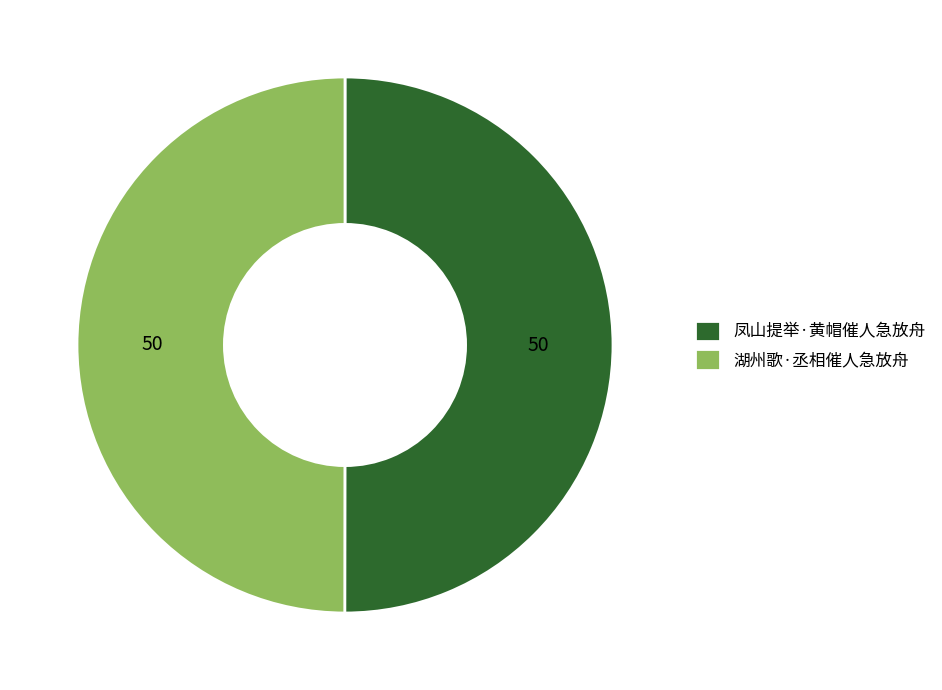

Approximately how many times larger is the value at 湖州歌·丞相催人急放舟 compared to 凤山提举·黄帽催人急放舟?

1.0